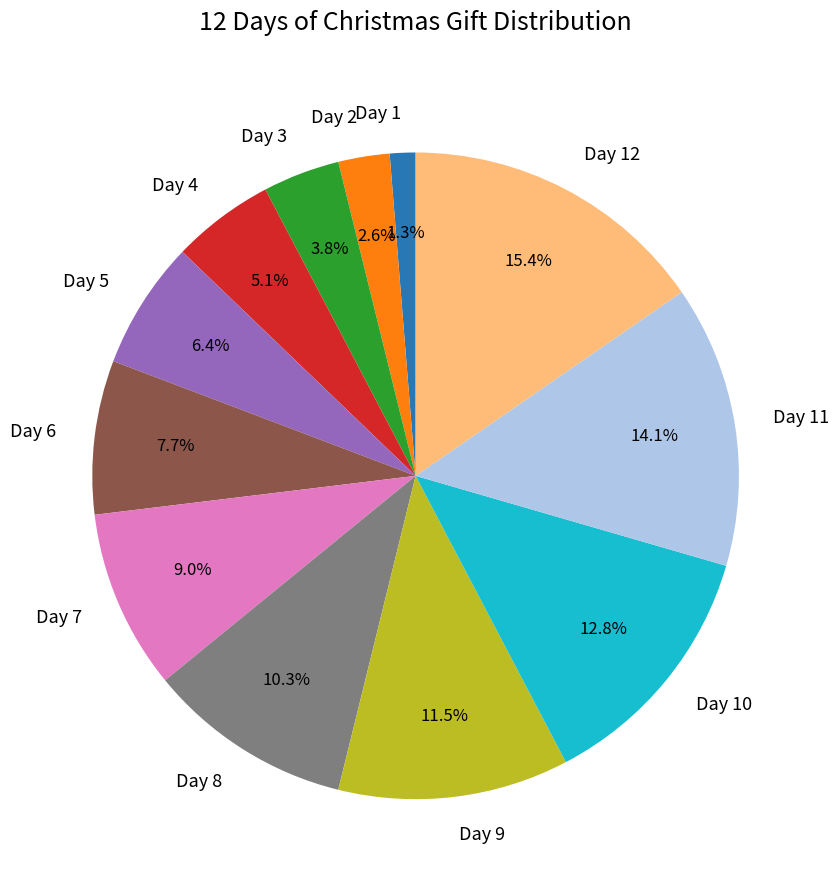

To the nearest percent, what is the difference between the Day 6 and Day 9 slice percentages?

4%